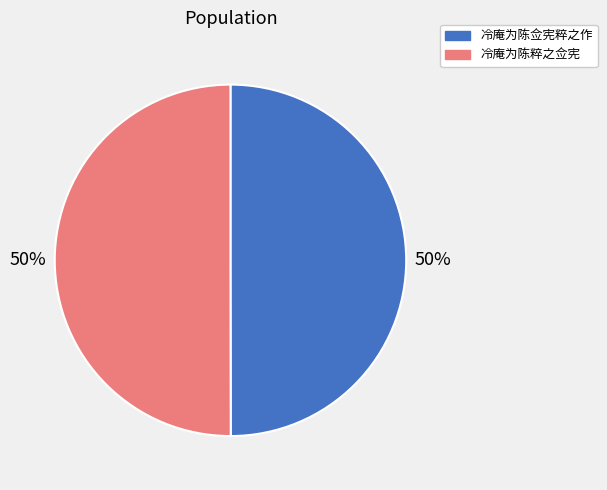

Approximately how many times larger is the value at 冷庵为陈佥宪粹之作 compared to 冷庵为陈粹之佥宪?

1.0